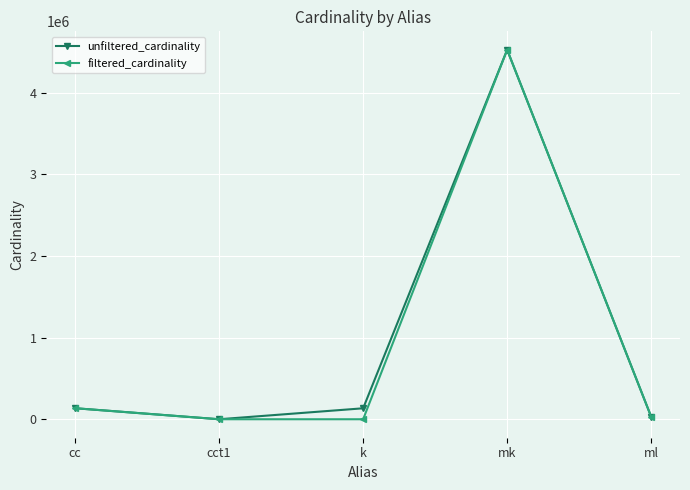

What is the value of the unfiltered_cardinality point at the 5th from the left?

29997